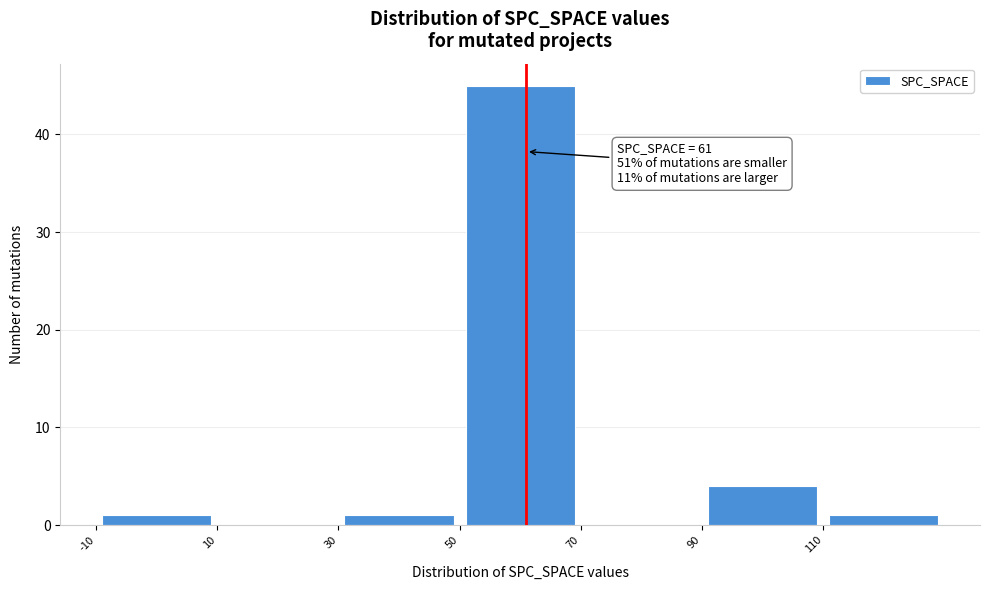

Over which range of the x-axis is the bar tallest?

50 to 70